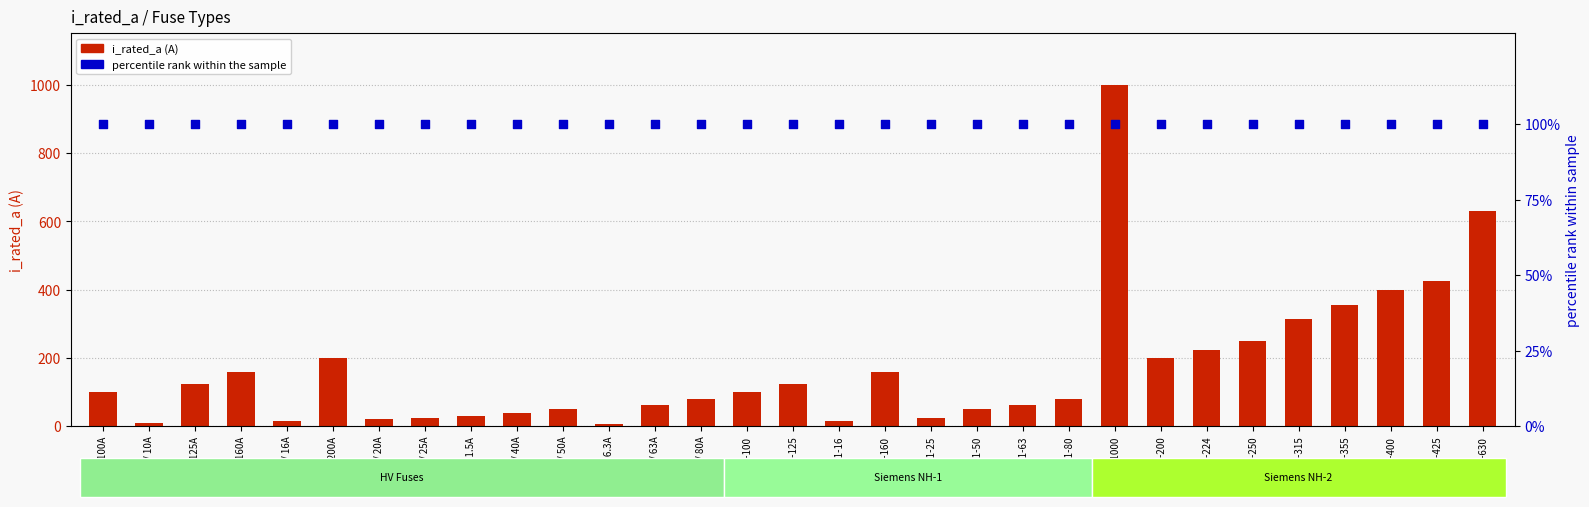

At which category is the sum across all series the highest?

NH-2-1000